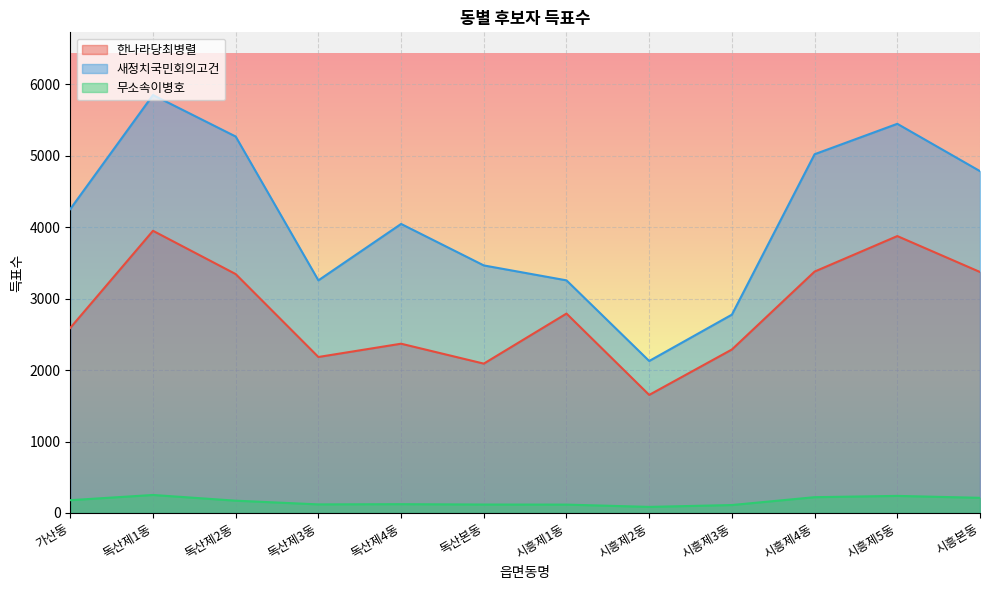

How many series are shown in this chart?

3